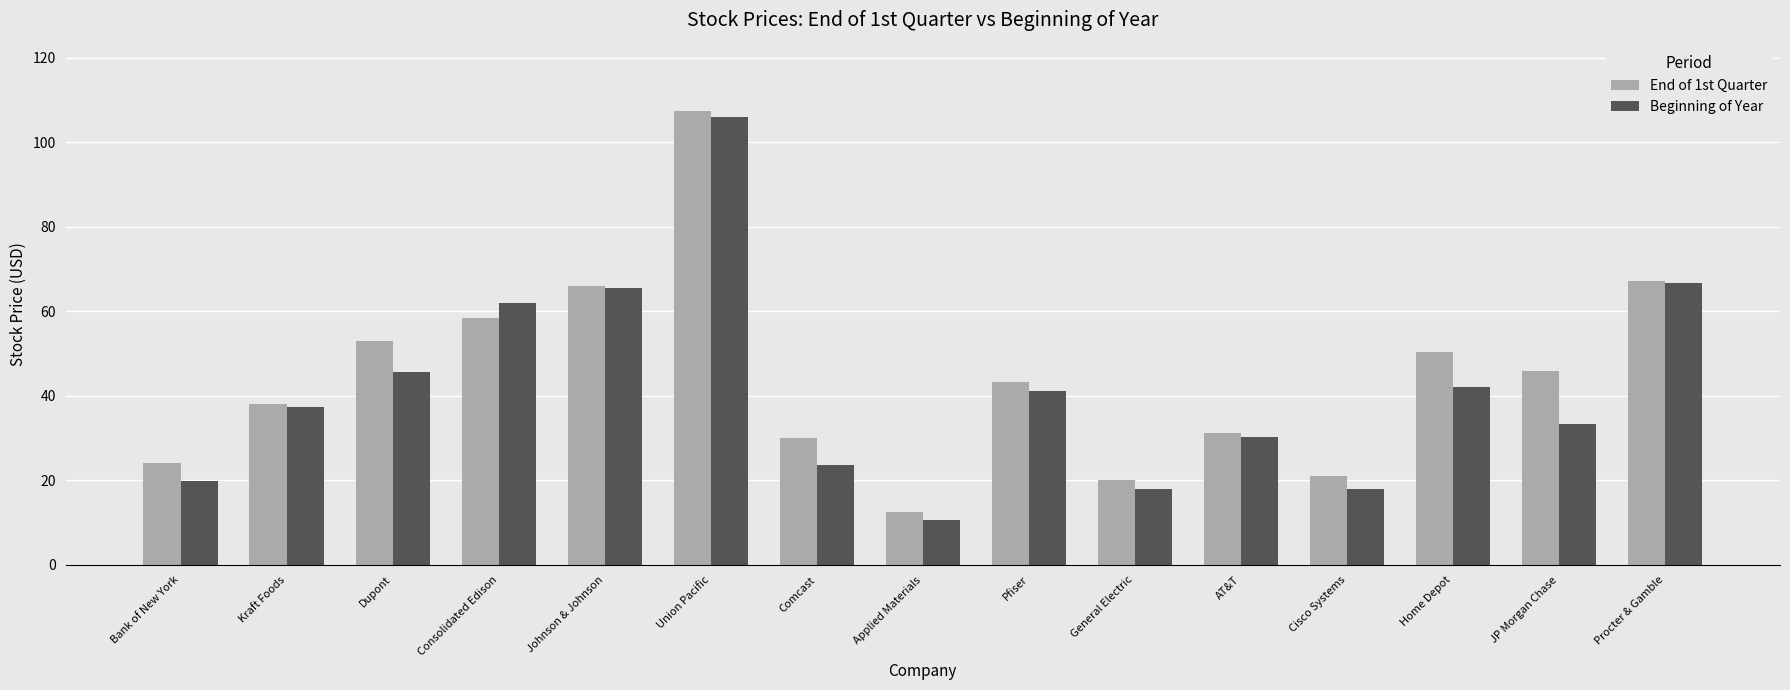

What is the label of the 1st bar from the left?

Bank of New York